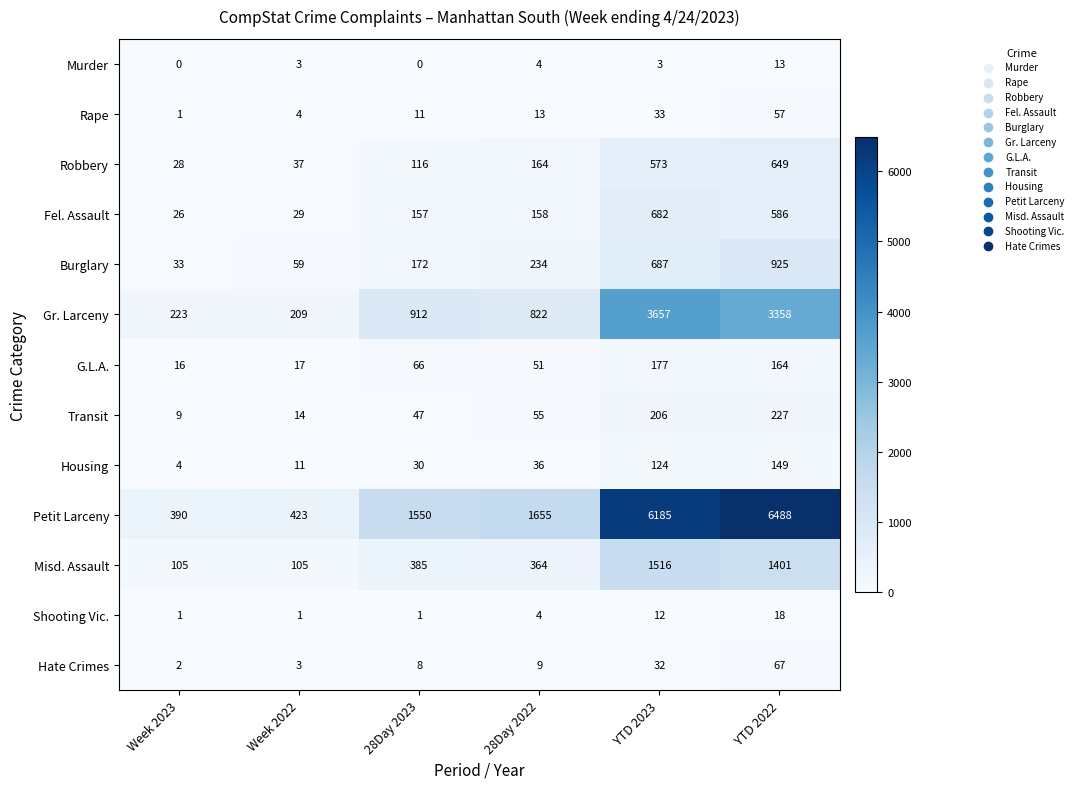

True or false: Rape has a value of 4 at Week 2022.

True